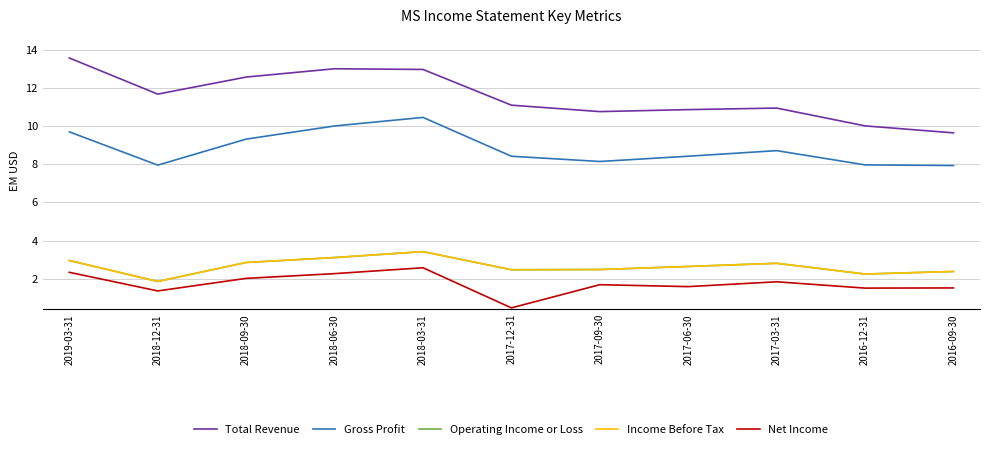

Is this an area chart (filled region under the line)?

No